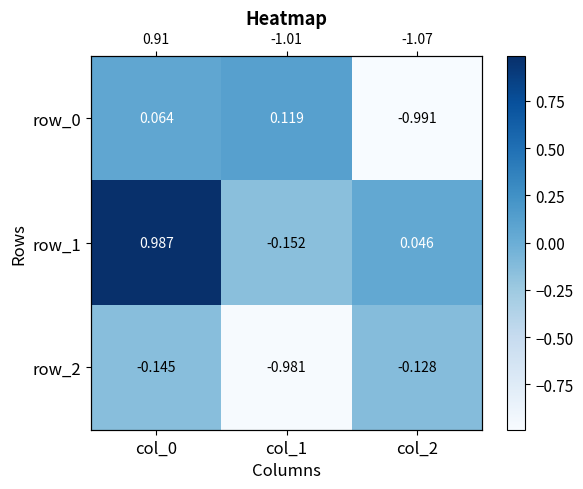

Which category has the lowest value in the row_0 series?

col_2